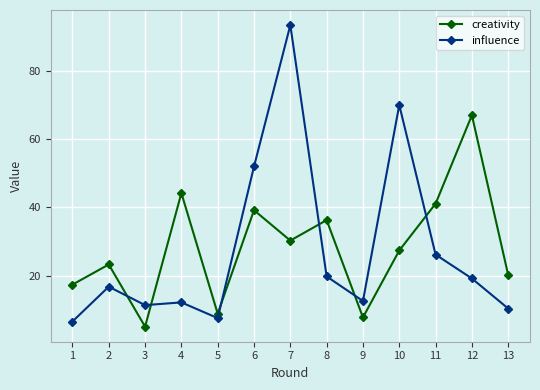

Which category has the highest value in the creativity series?

12